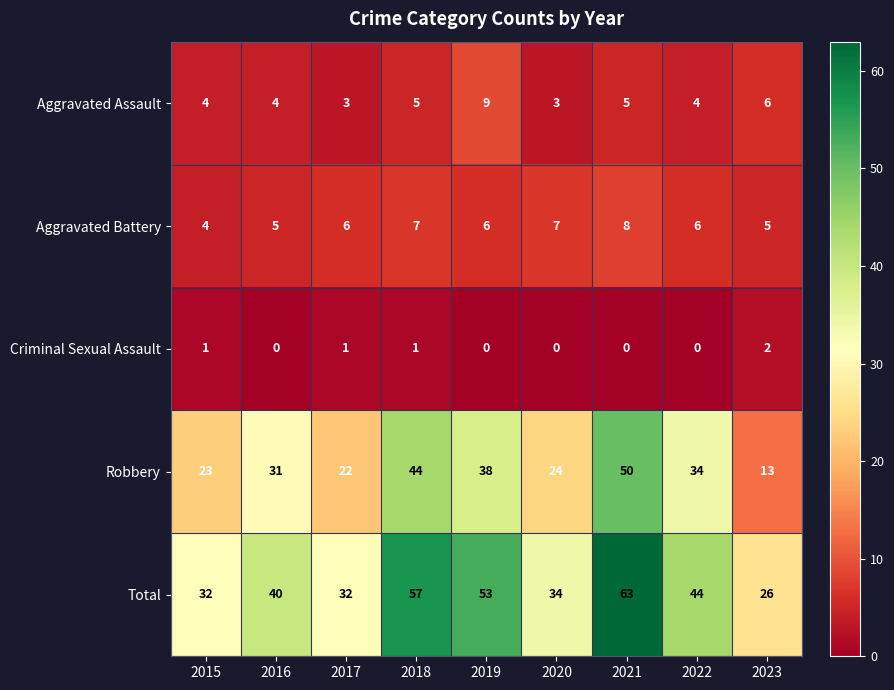

List the series in order of their peak value, lowest first.

Criminal Sexual Assault, Aggravated Battery, Aggravated Assault, Robbery, Total